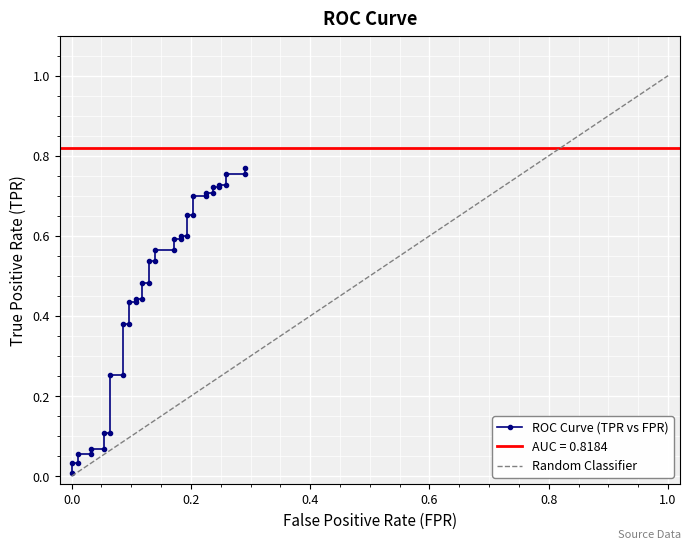

The chart shows a value of 0.2 at 13. True or false?

False